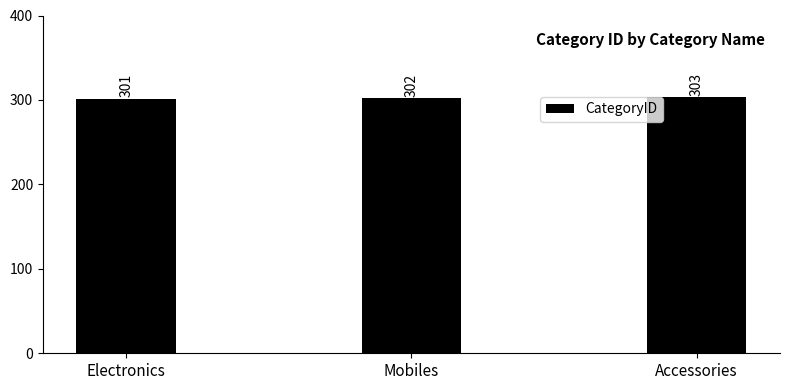

True or false: the data shows 303 at Accessories.

True